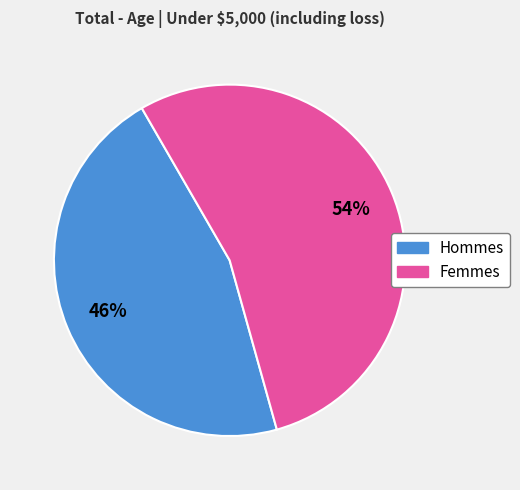

To the nearest percent, what is the difference between the largest and smallest slice percentages?

8%